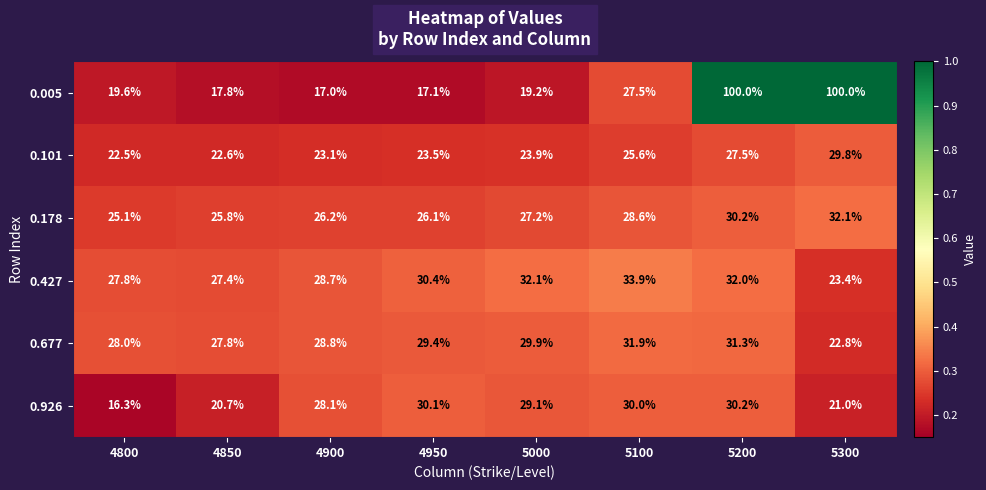

What is the maximum value for 0.677?

31.9